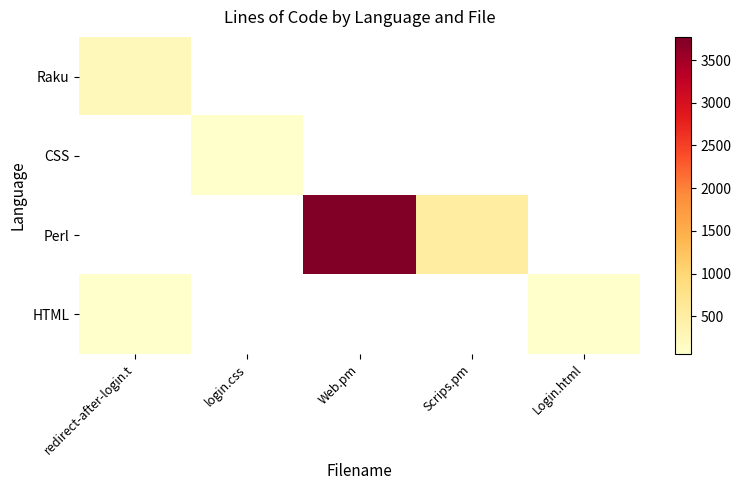

Which category has the highest value in the CSS series?

redirect-after-login.t